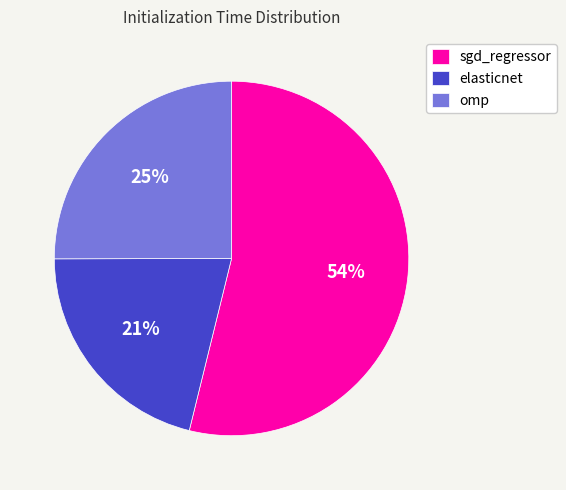

True or false: elasticnet accounts for 21% of the total.

True